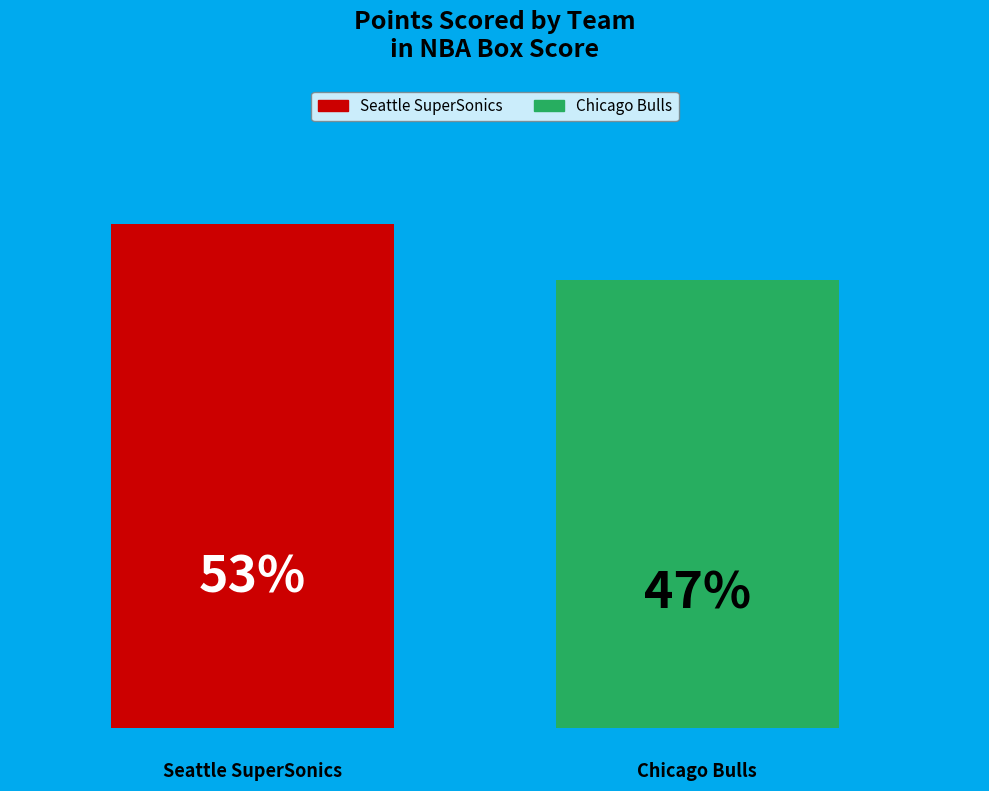

How many groups of bars are there?

1